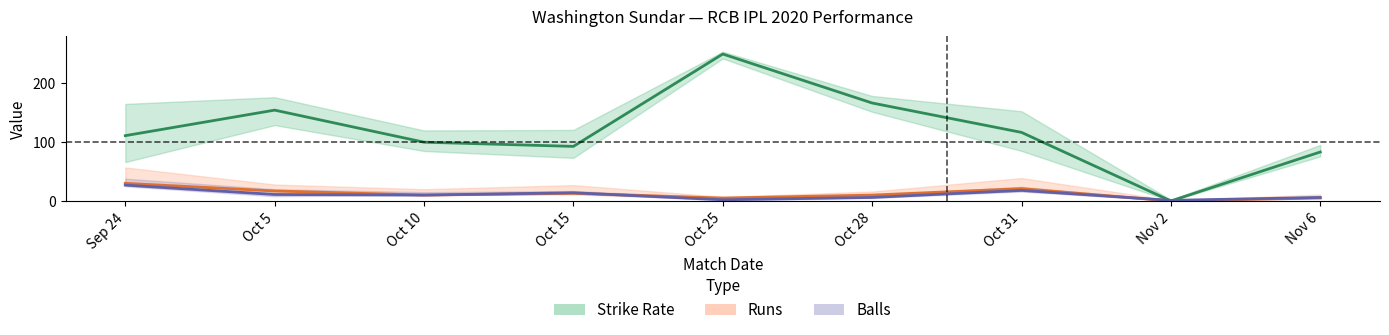

What is the maximum value shown in the chart?

250.0